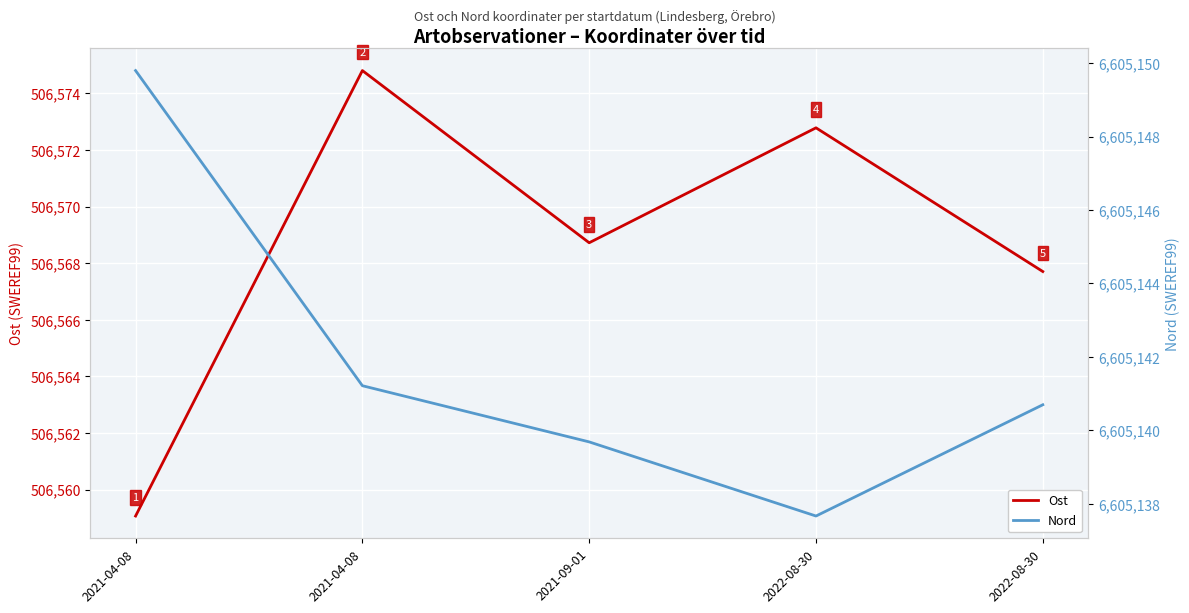

How many values in the Nord series exceed 6605140?

3